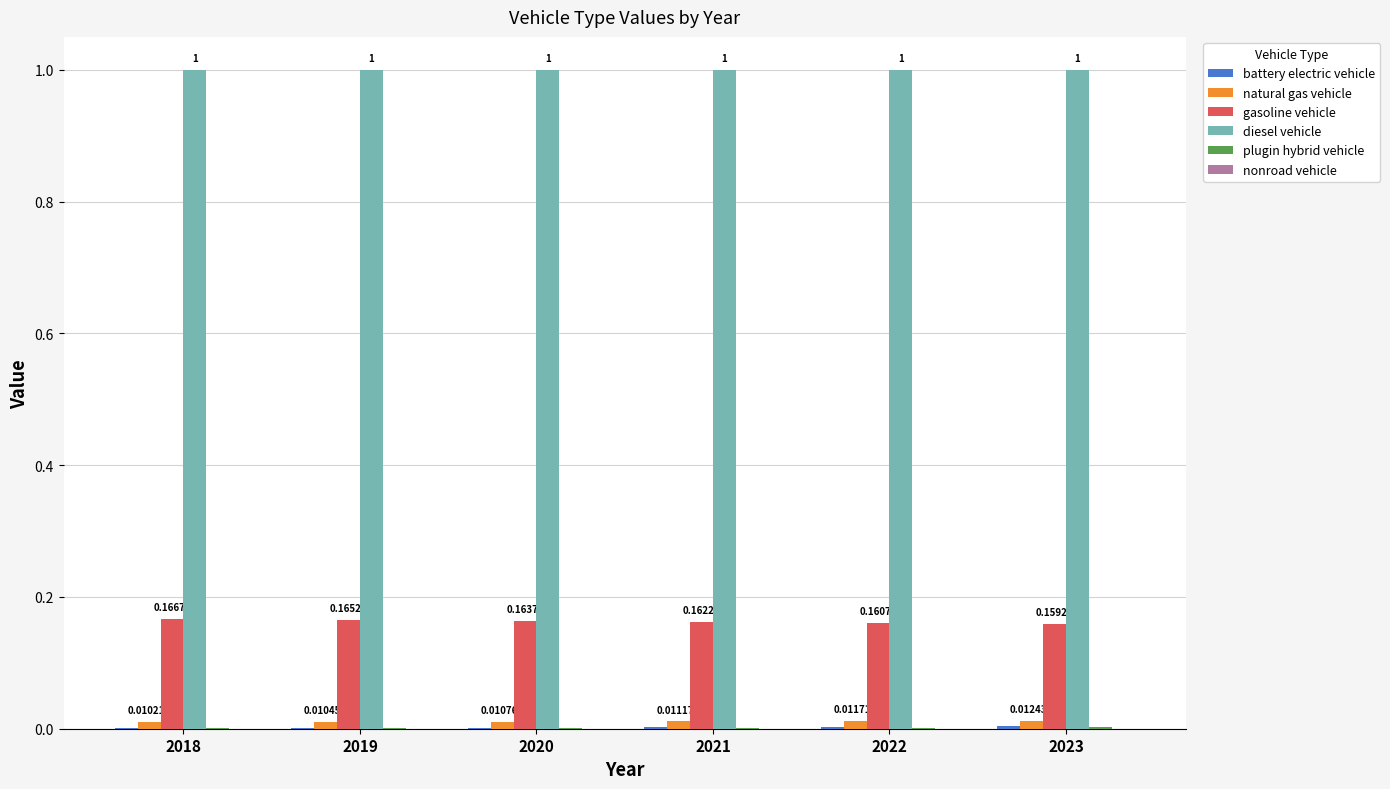

At which category is the sum across all series the highest?

2018